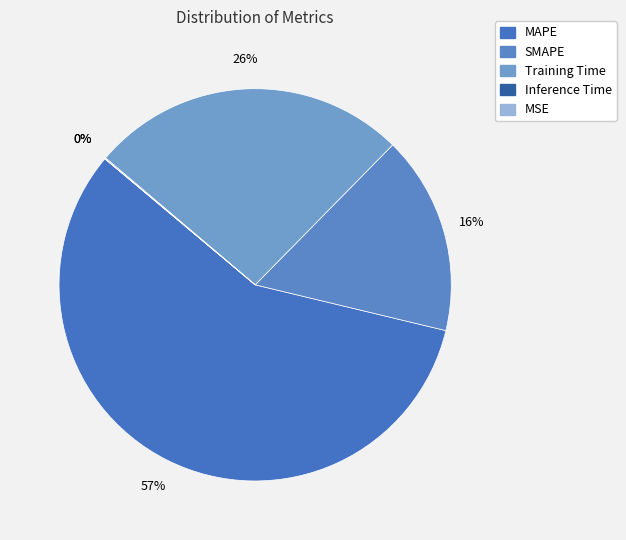

Which category has the smallest portion of the pie?

MSE